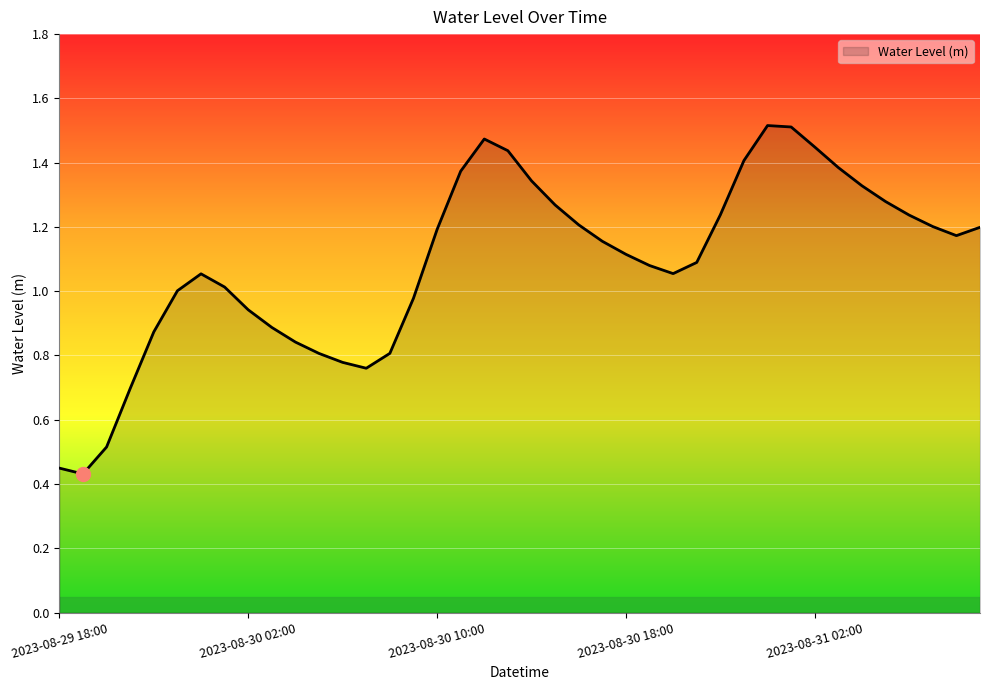

Does the chart display data point markers on the line(s)?

No